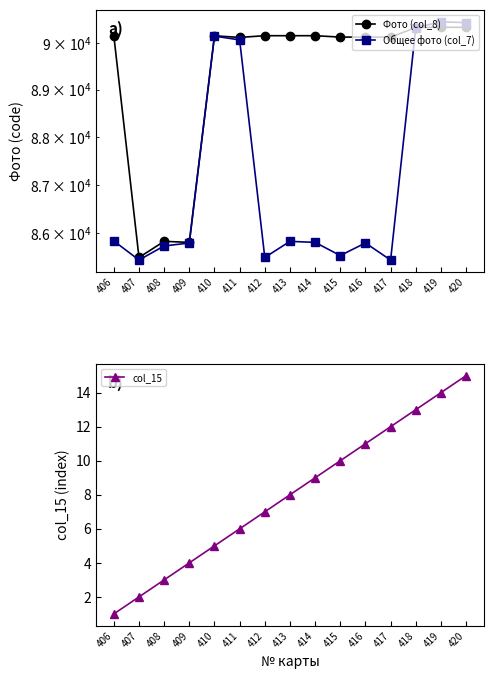

True or false: col_15 and Общее фото (col_7) intersect in this chart.

False